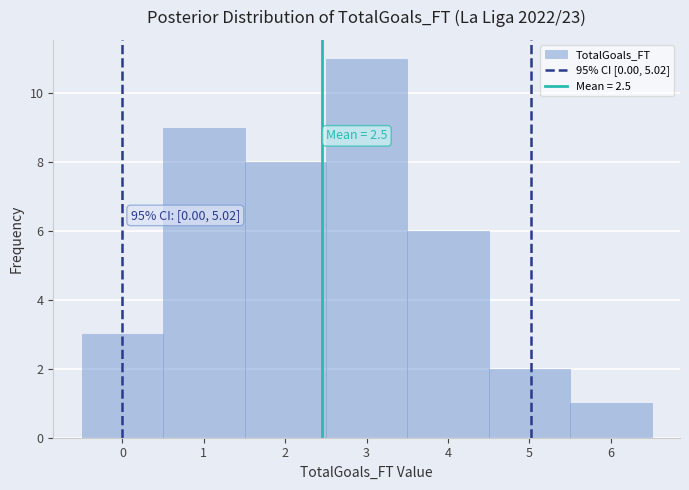

Which range on the x-axis has the tallest bar?

2.5 to 3.5